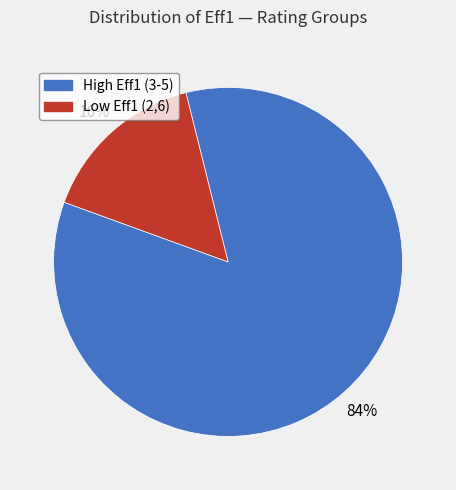

Does any single category account for the majority?

Yes